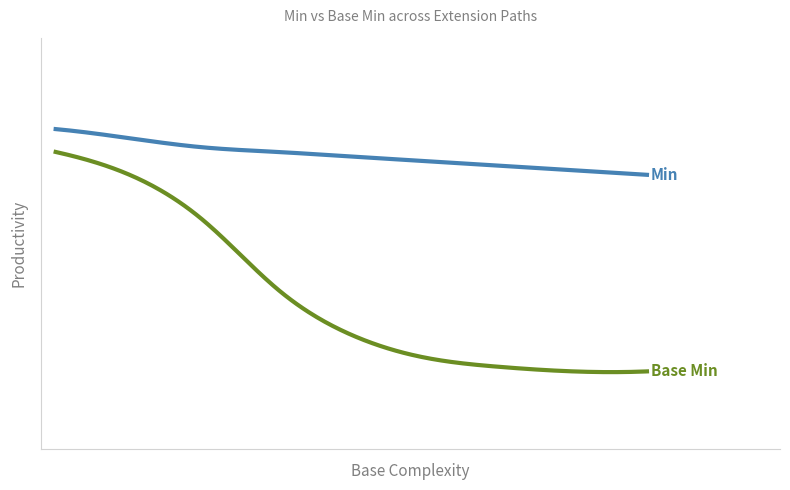

Does the chart display data point markers on the line(s)?

No